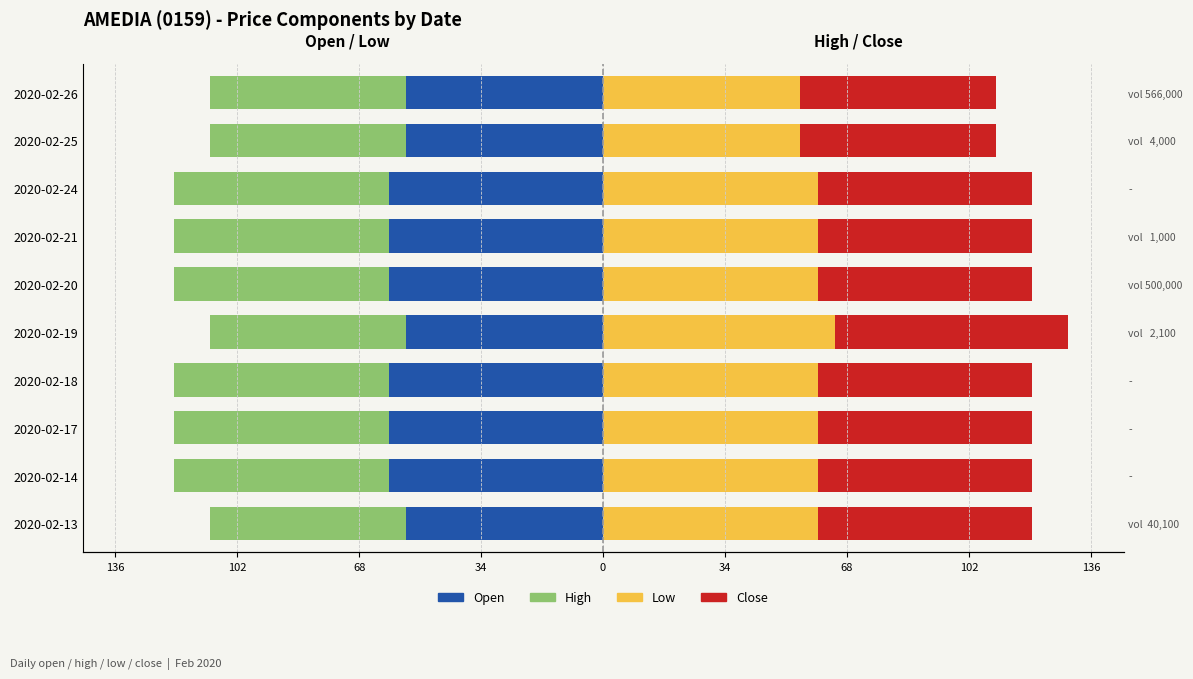

The Low series shows -60 at 2020-02-17. True or false?

True